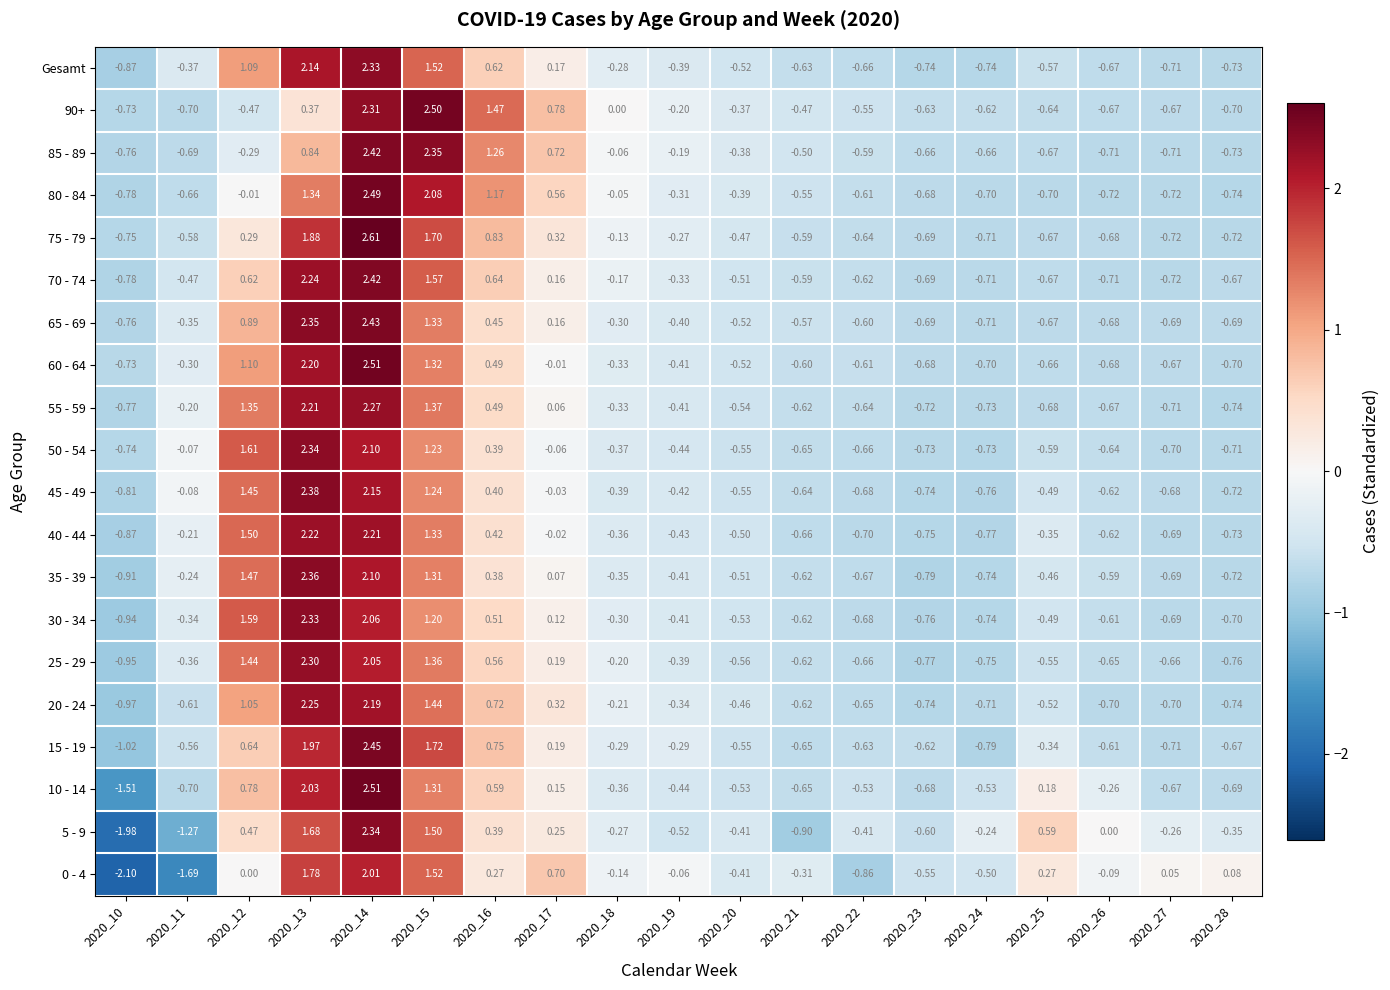

At how many categories does at least one series exceed 2?

3